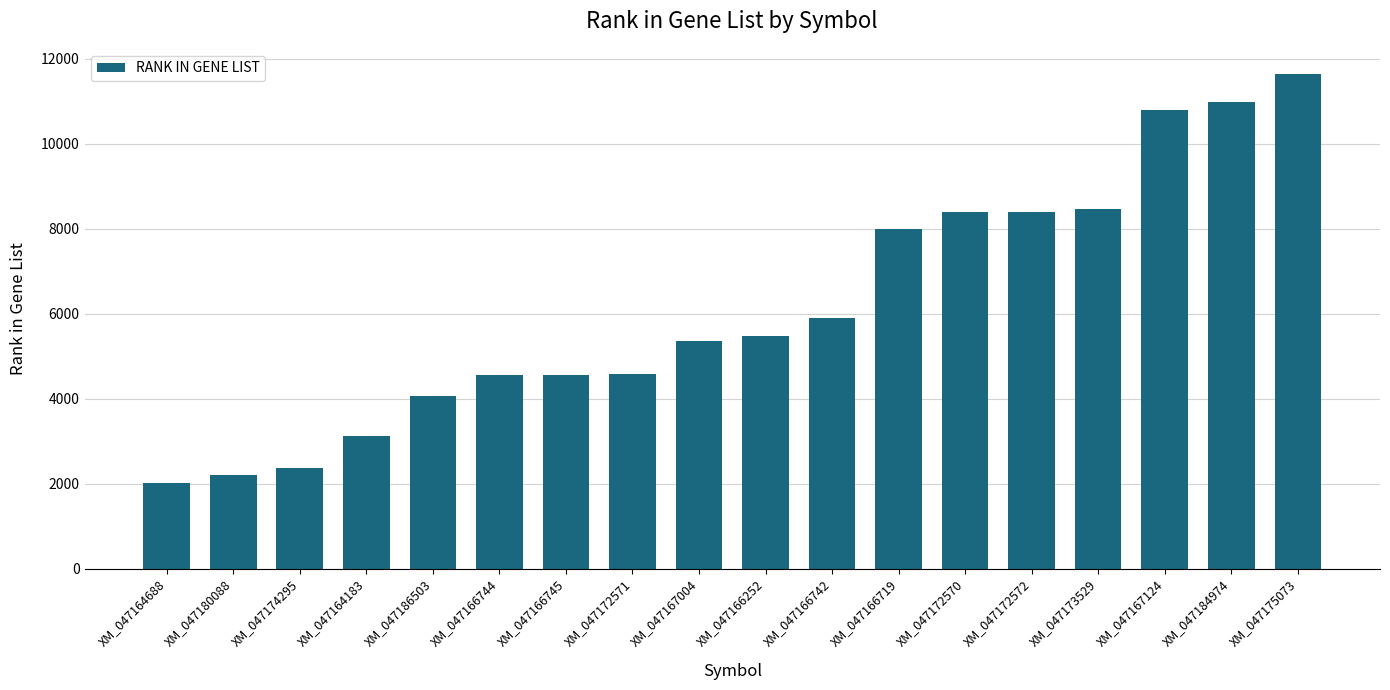

What value does the data have at XM_047172571?

4590